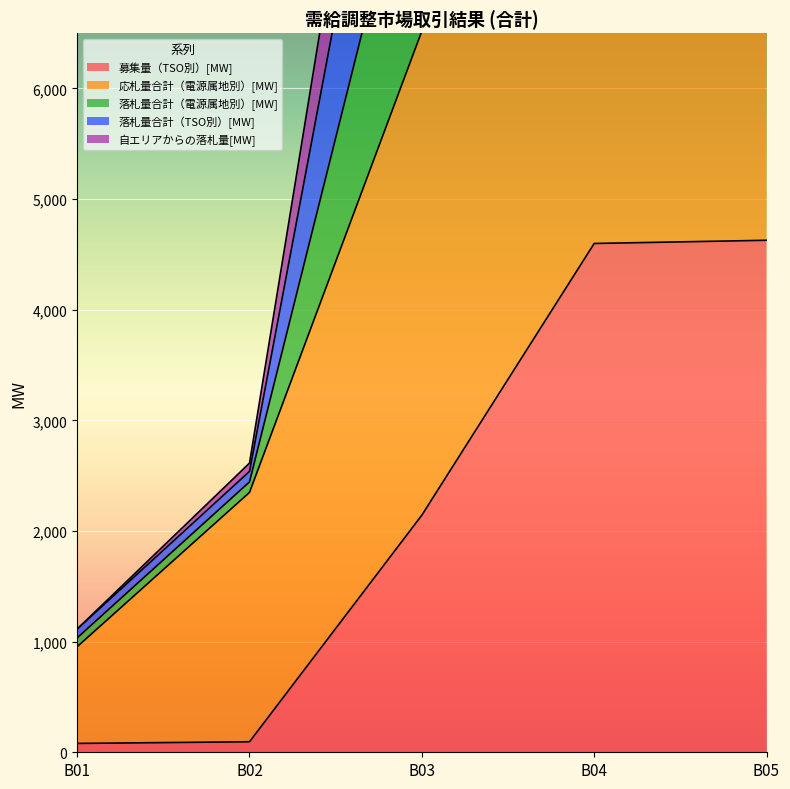

At which category does the chart reach its peak across all series?

B05